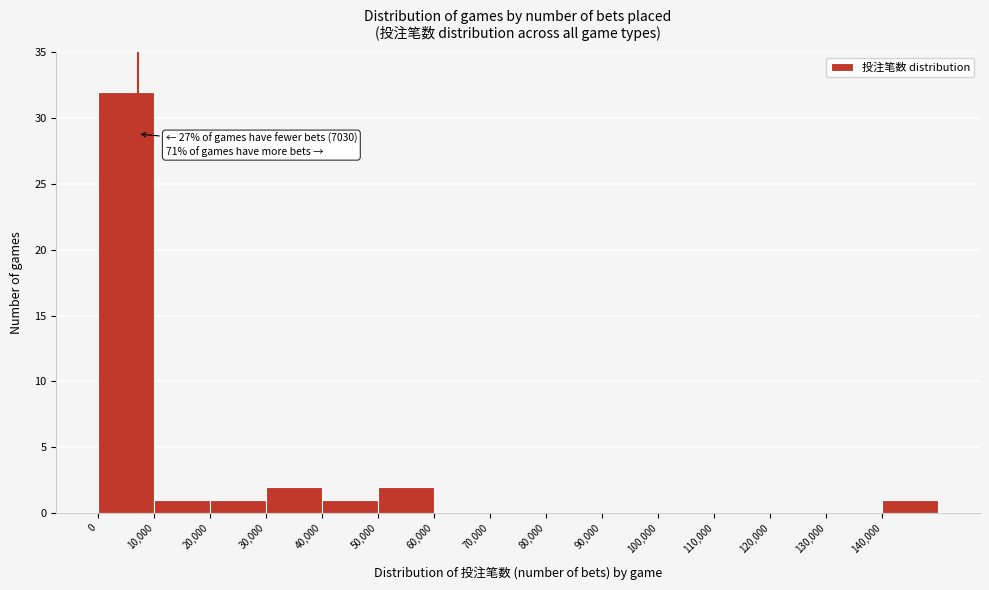

Which range on the x-axis has the tallest bar?

0 to 10000